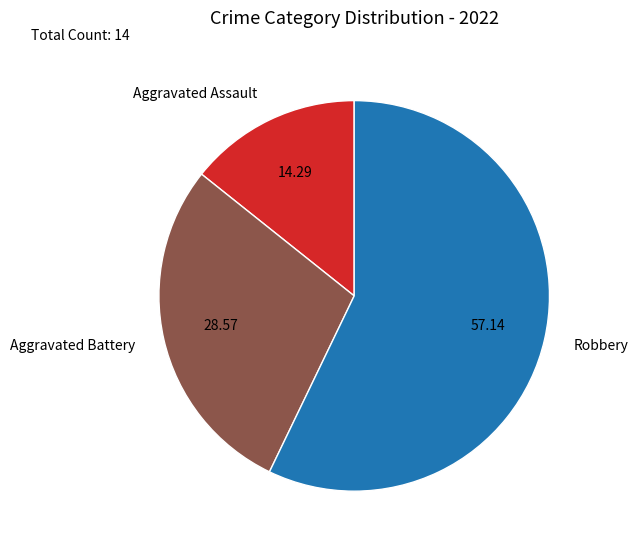

Which slice is the largest?

Robbery